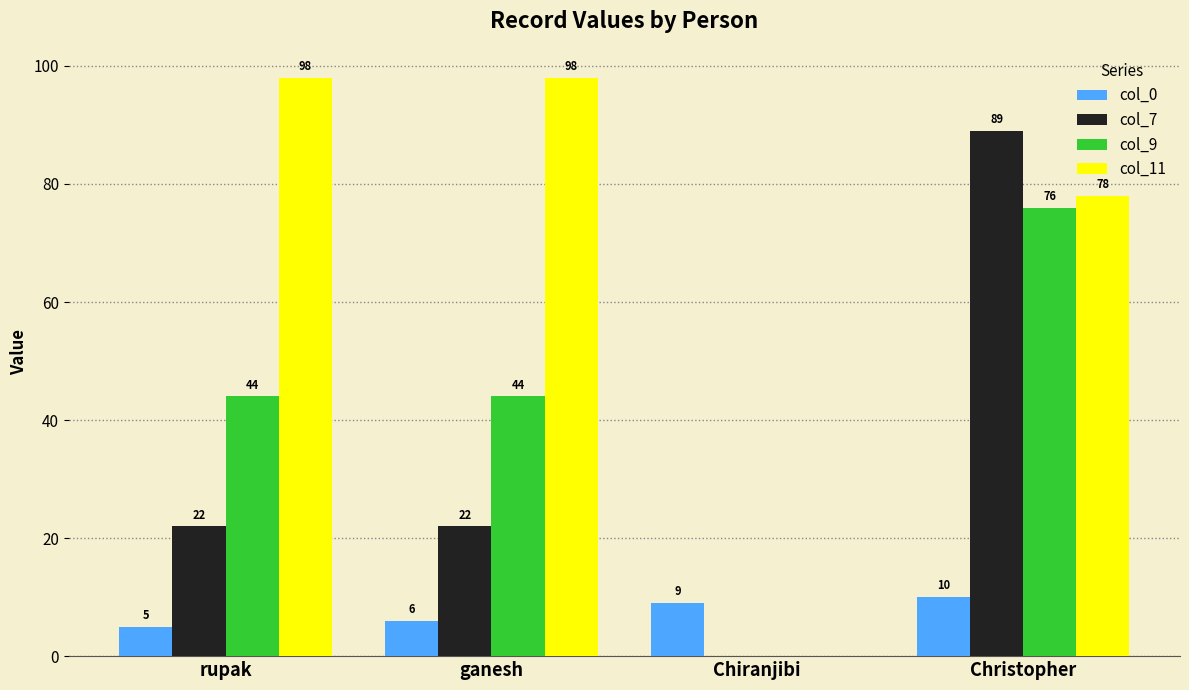

What is the sum of all col_9 values?

164